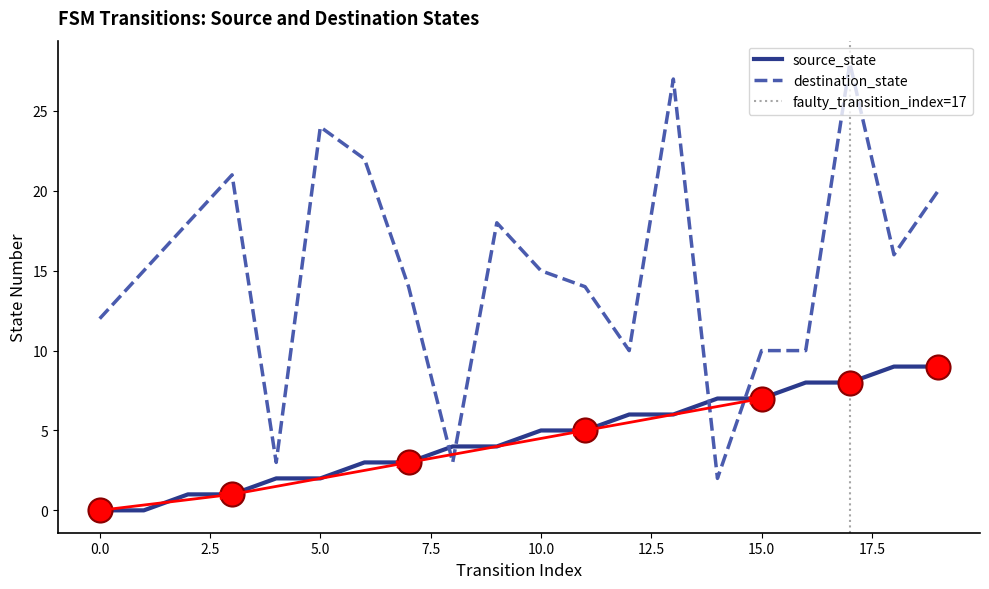

At how many categories does at least one series exceed 23?

3